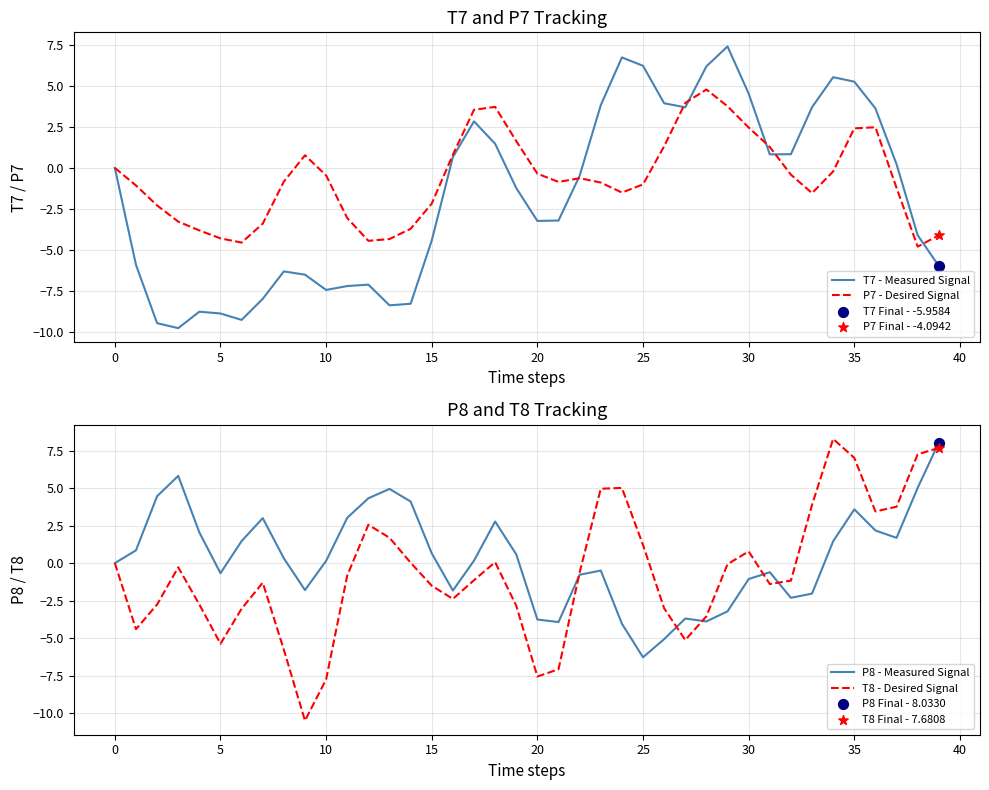

Which series has the largest Y range (max minus min)?

T8 - Desired Signal